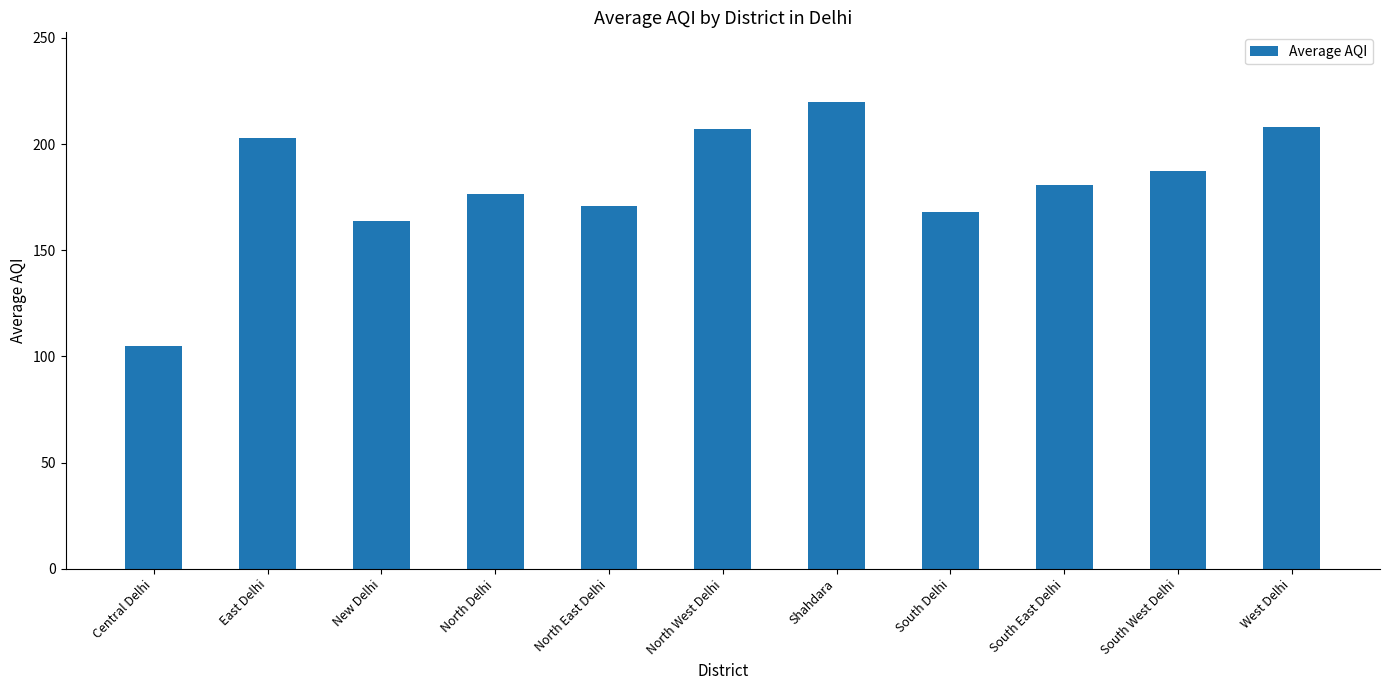

At which category does the chart reach its minimum across all series?

Central Delhi